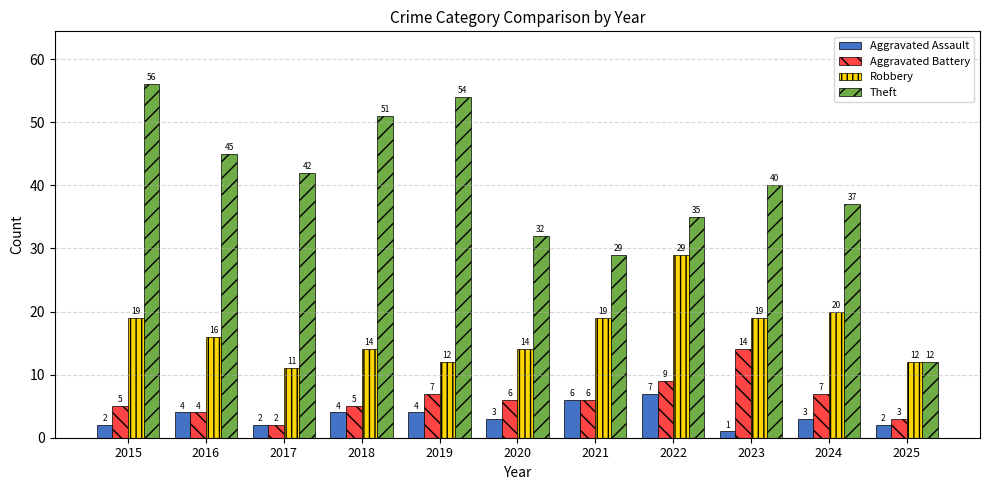

What is the total value across all series at 2019?

77